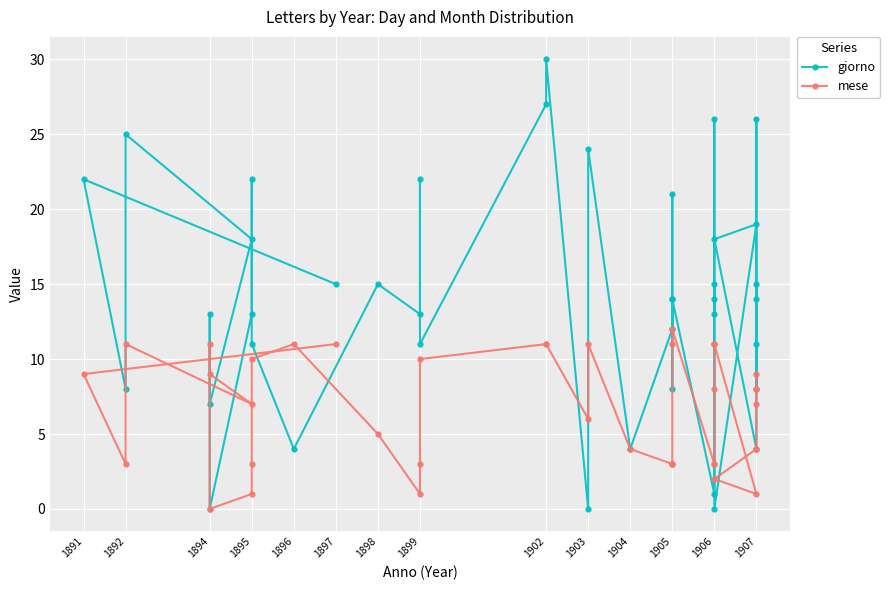

What is the average value of the giorno series?

14